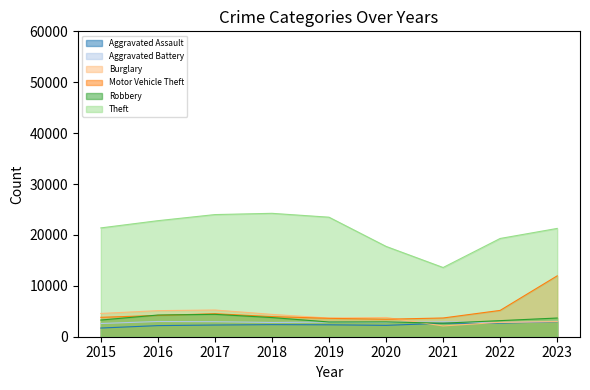

Is the value of Theft at 2018 greater than the value of Aggravated Battery at 2018?

Yes